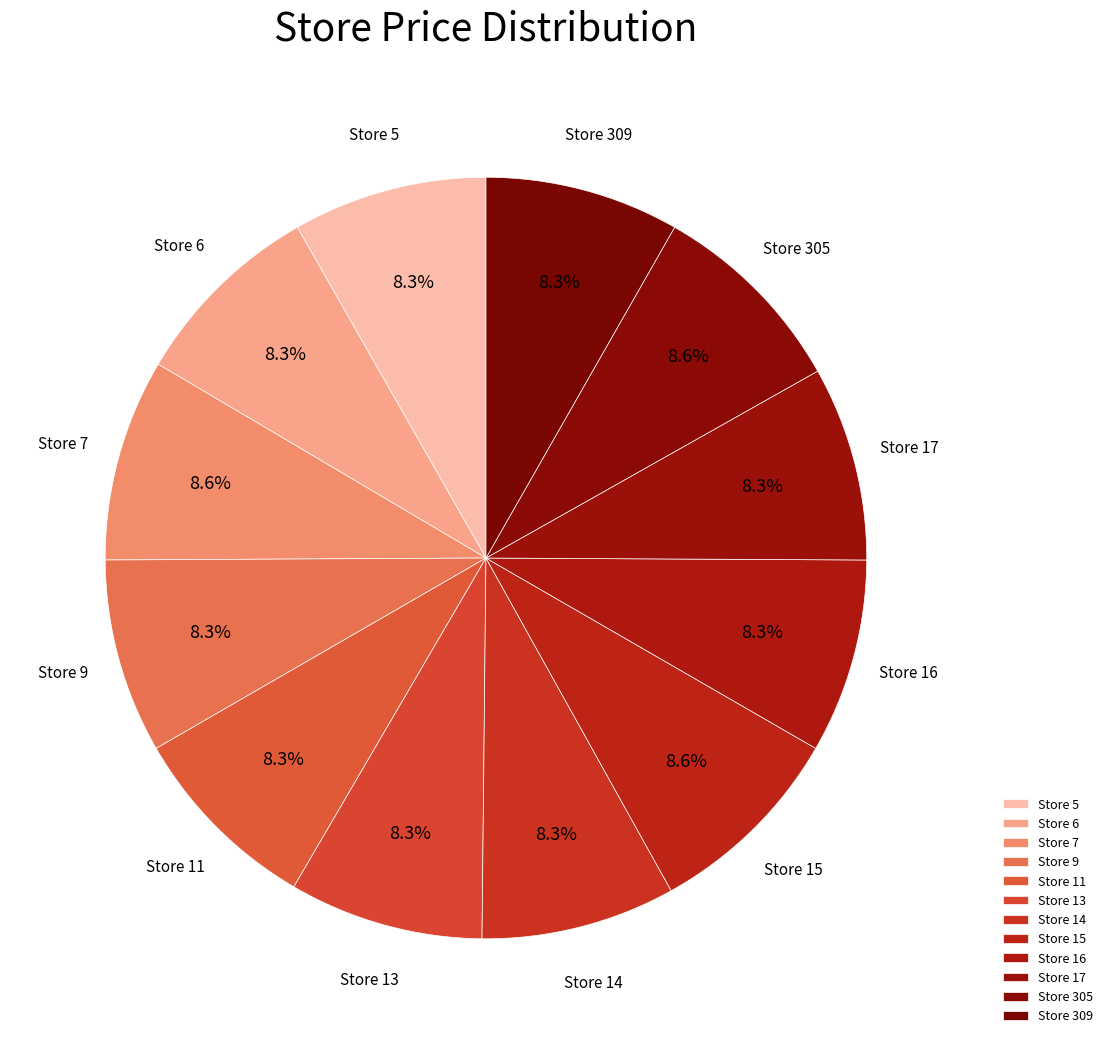

Is there a majority slice in this chart?

No